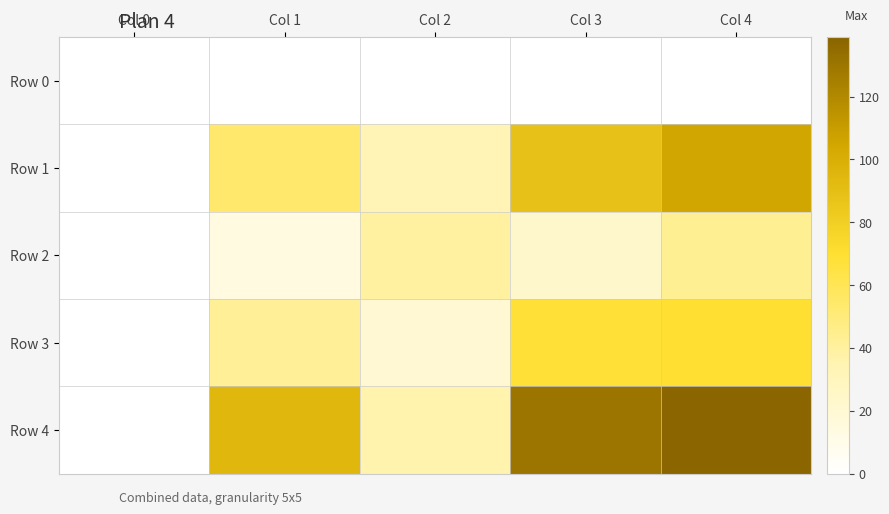

Rank the series at Col 3 from lowest to highest value.

Row 0, Row 2, Row 3, Row 1, Row 4